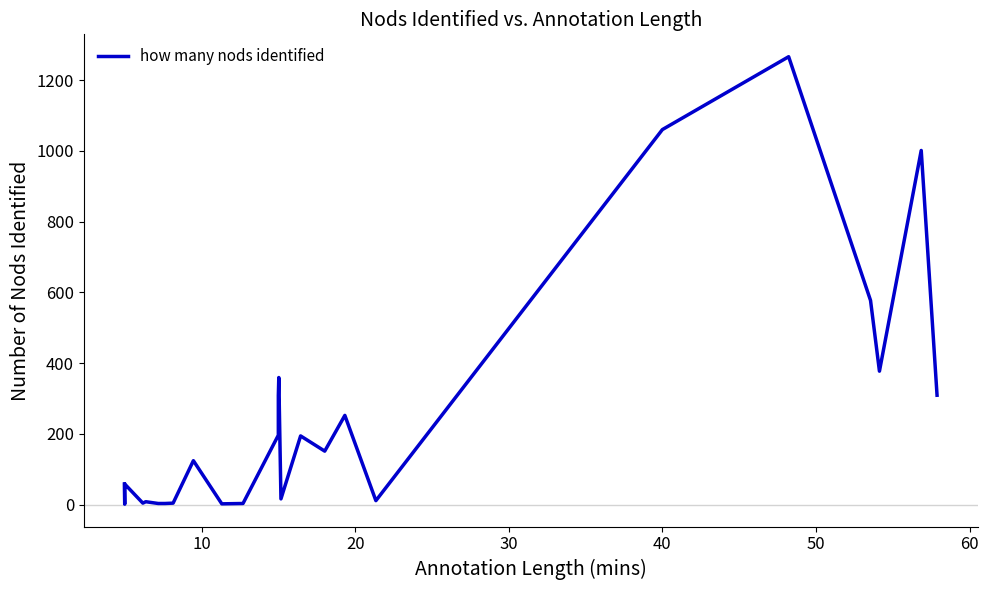

What is the value of the 27th point from the left?

1001